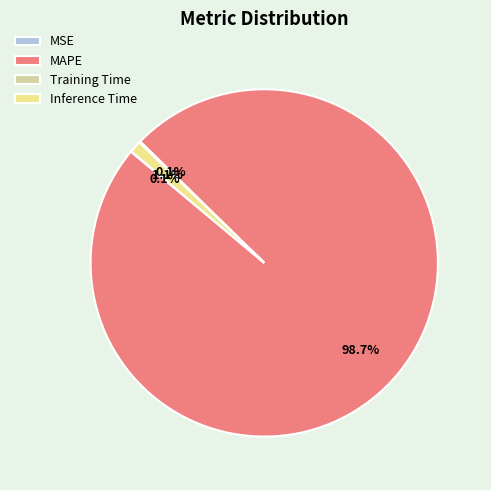

Is it true that Inference Time is 1% of the pie?

True